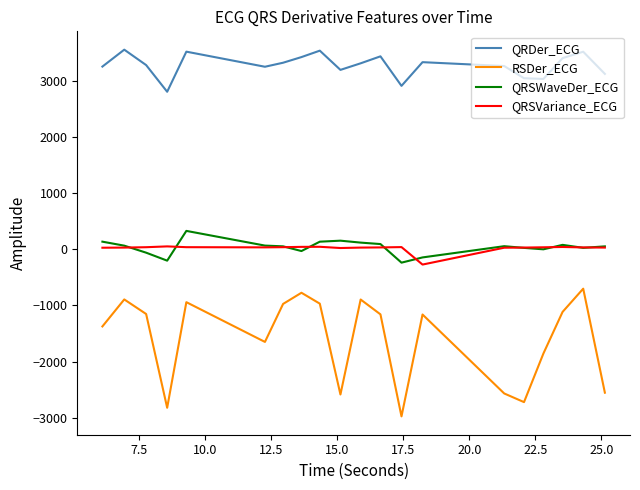

What is the minimum value for QRDer_ECG?

2803.3